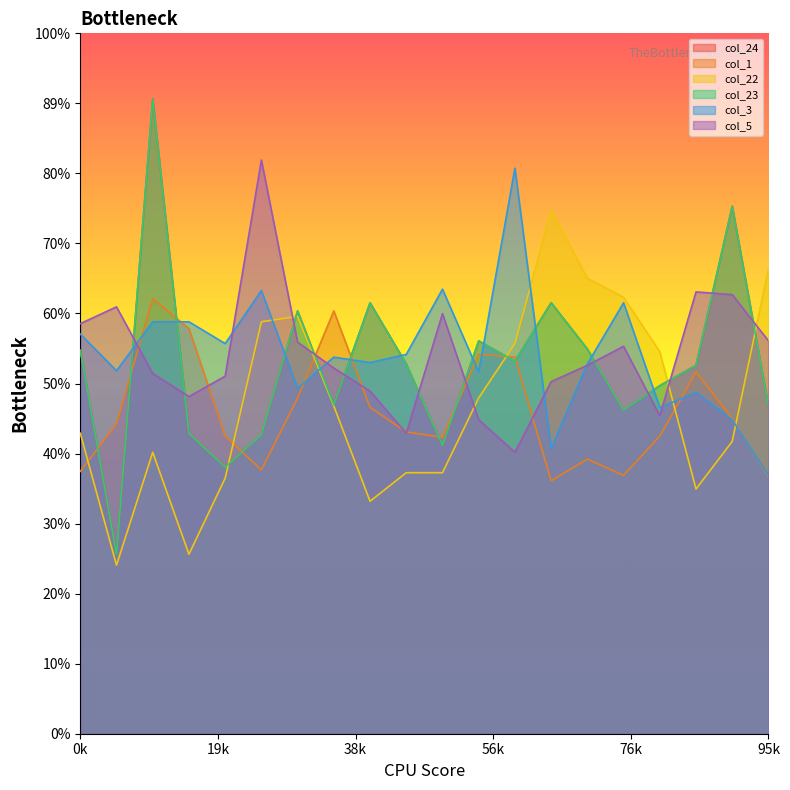

How many interior local peaks does the col_3 series have?

6